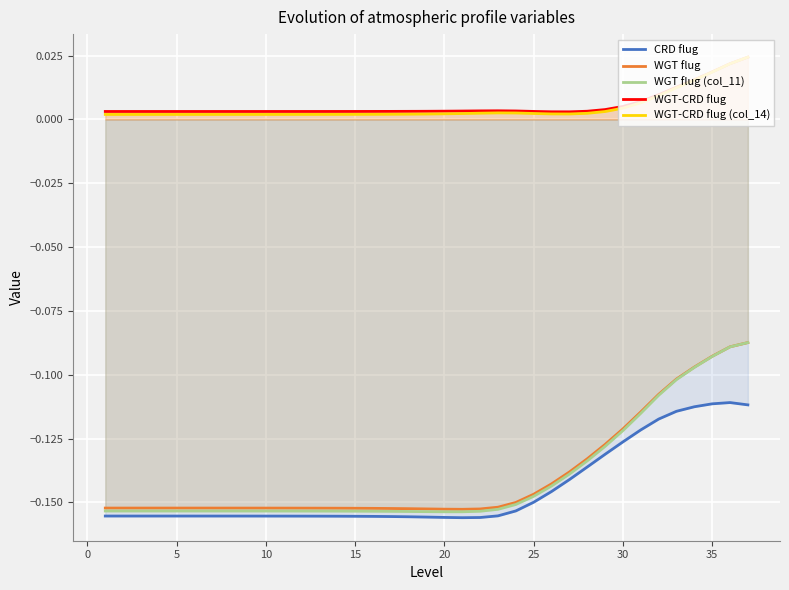

What are all the series names shown in the legend?

CRD flug, WGT flug, WGT flug (col_11), WGT-CRD flug, WGT-CRD flug (col_14)